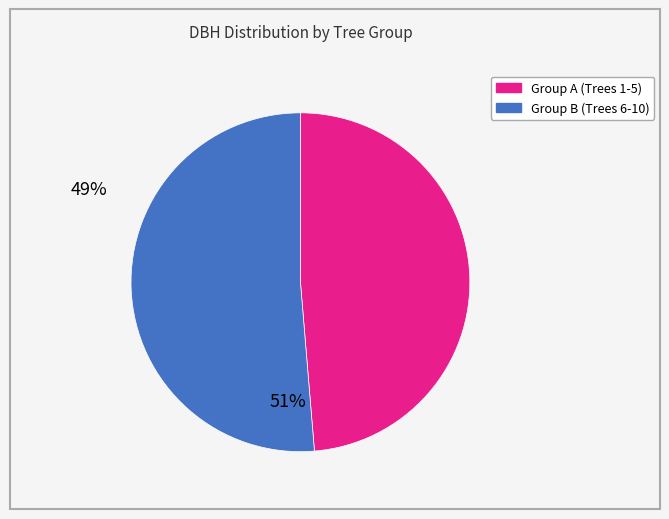

Does any single category account for the majority?

Yes